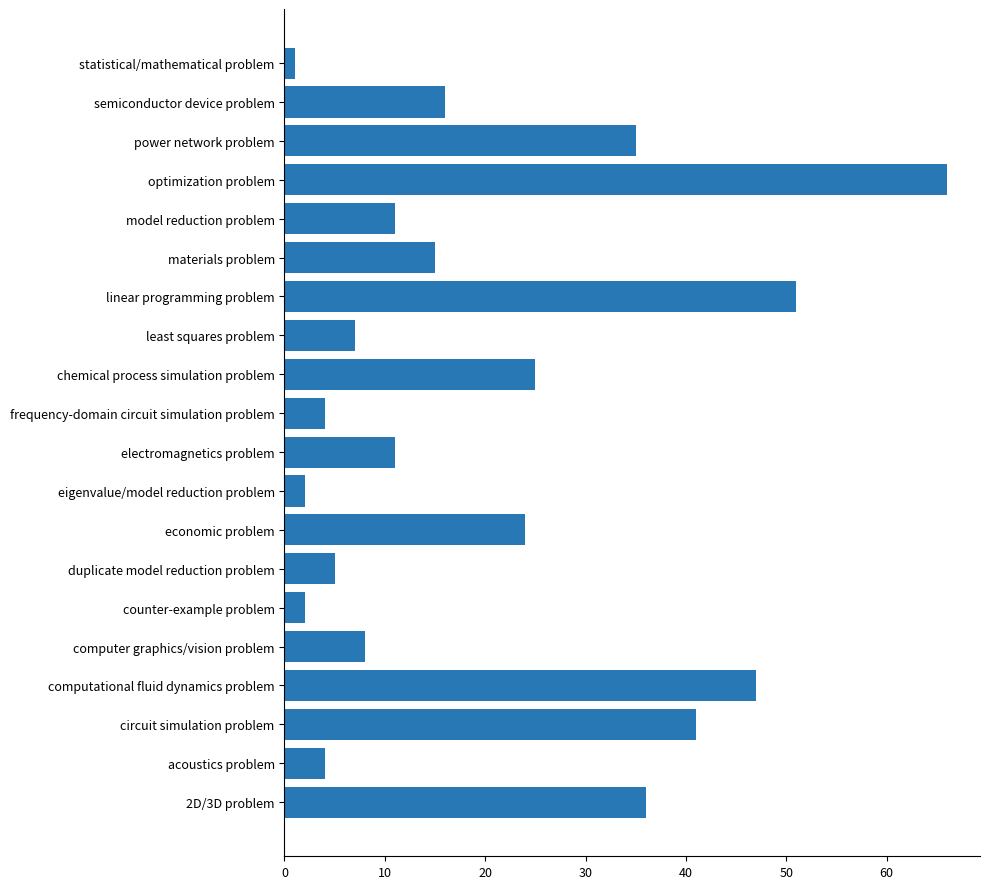

The value at optimization problem is 66. True or false?

True